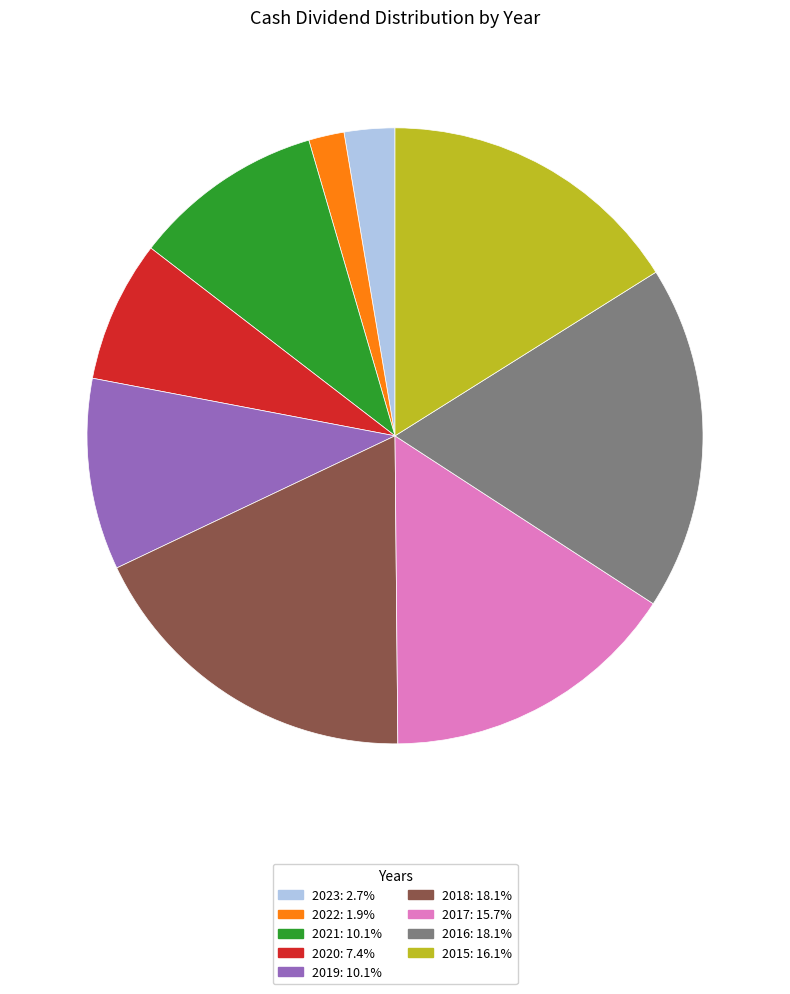

Approximately how many times larger is the value at 2023 compared to 2018?

0.1